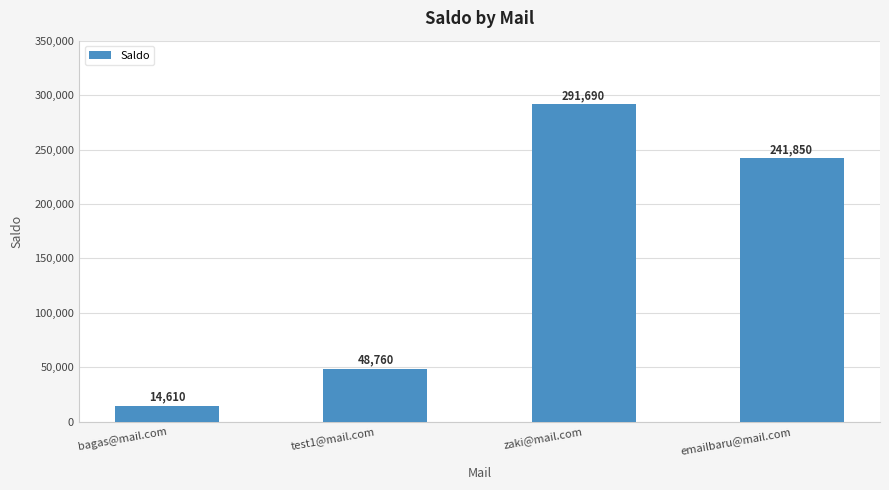

How many values are below 241850?

2